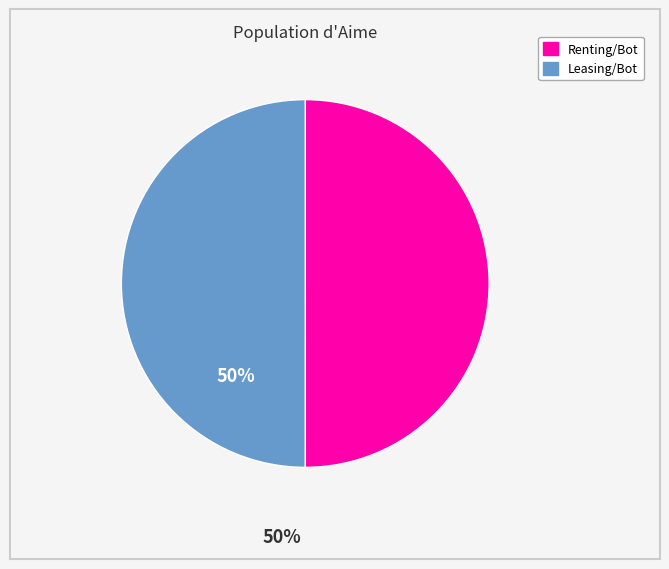

How many slices are in this pie chart?

2